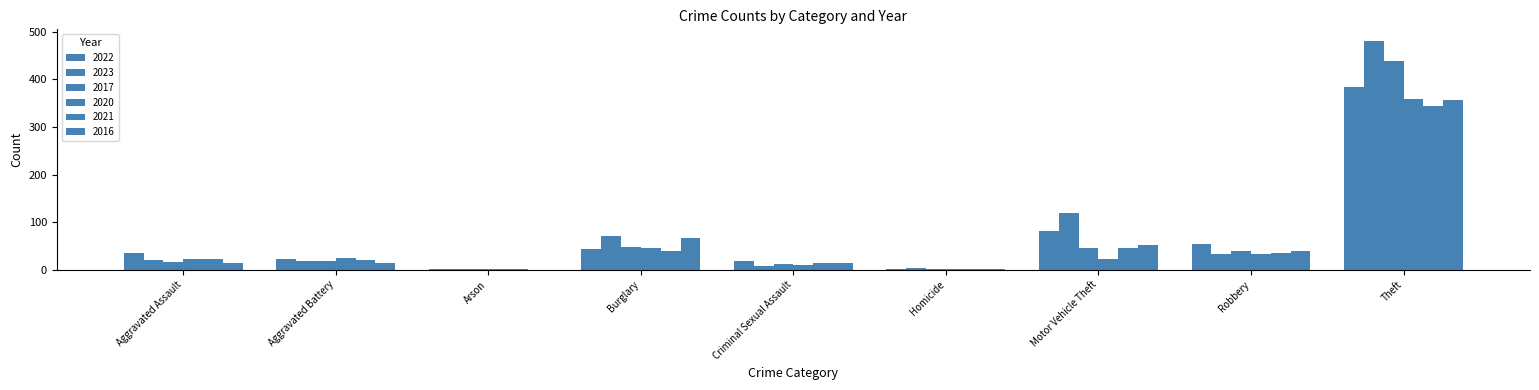

Are the bars grouped side by side (vs. stacked)?

Yes